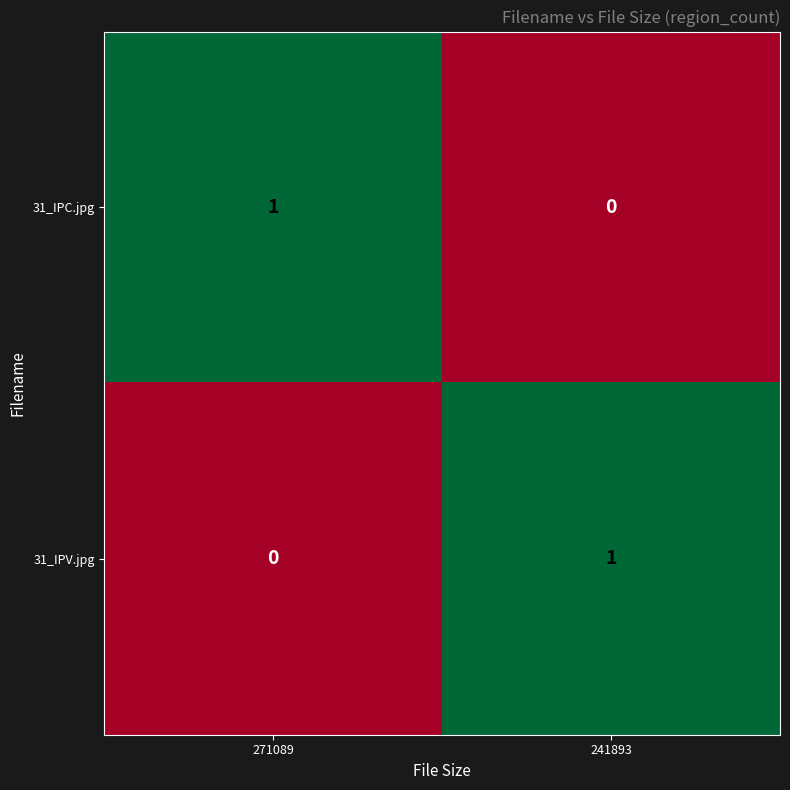

Which category has the highest value in the 31_IPC.jpg series?

271089